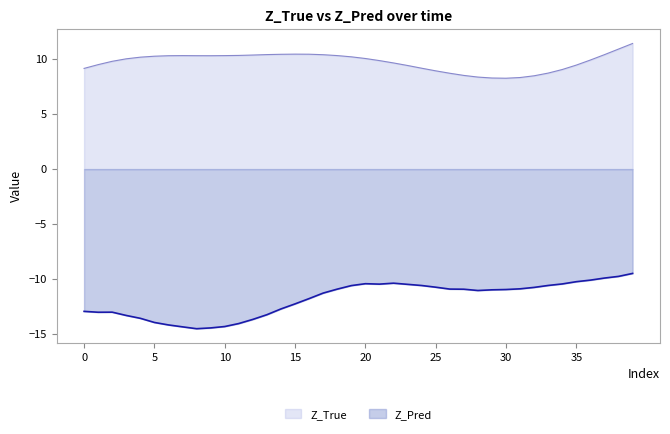

Reading left to right, list all the values displayed in this chart.

Z_True: 0=9.2	1=9.5	2=9.8	3=10.0	4=10.2	5=10.3	6=10.3	7=10.3	8=10.3	9=10.3	10=10.3	11=10.4	12=10.4	13=10.4	14=10.5	15=10.5	16=10.5	17=10.4	18=10.3	19=10.2	20=10.1	21=9.9	22=9.7	23=9.4	24=9.2	25=9.0	26=8.7	27=8.5	28=8.4	29=8.3	30=8.3	31=8.3	32=8.5	33=8.7	34=9.1	35=9.5	36=9.9	37=10.4	38=10.9	39=11.4
Z_Pred: 0=-13.0	1=-13.0	2=-13.0	3=-13.3	4=-13.6	5=-14.0	6=-14.2	7=-14.4	8=-14.5	9=-14.5	10=-14.3	11=-14.1	12=-13.7	13=-13.3	14=-12.7	15=-12.3	16=-11.8	17=-11.3	18=-10.9	19=-10.6	20=-10.4	21=-10.5	22=-10.4	23=-10.5	24=-10.6	25=-10.8	26=-10.9	27=-10.9	28=-11.1	29=-11.0	30=-11.0	31=-10.9	32=-10.8	33=-10.6	34=-10.5	35=-10.3	36=-10.1	37=-9.9	38=-9.8	39=-9.5